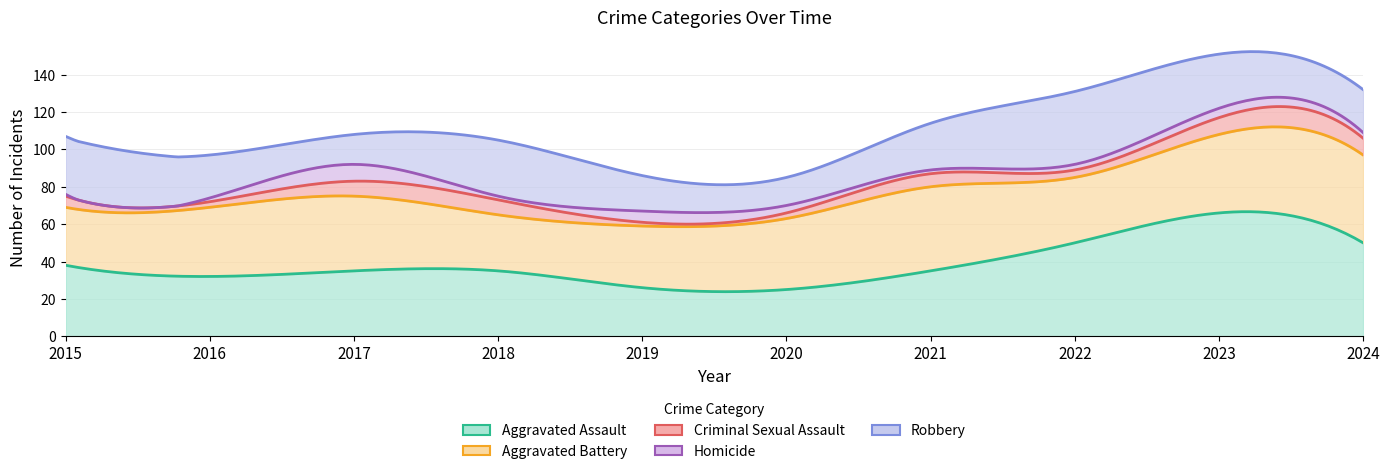

True or false: Criminal Sexual Assault has a value of 3 at 2017.

False